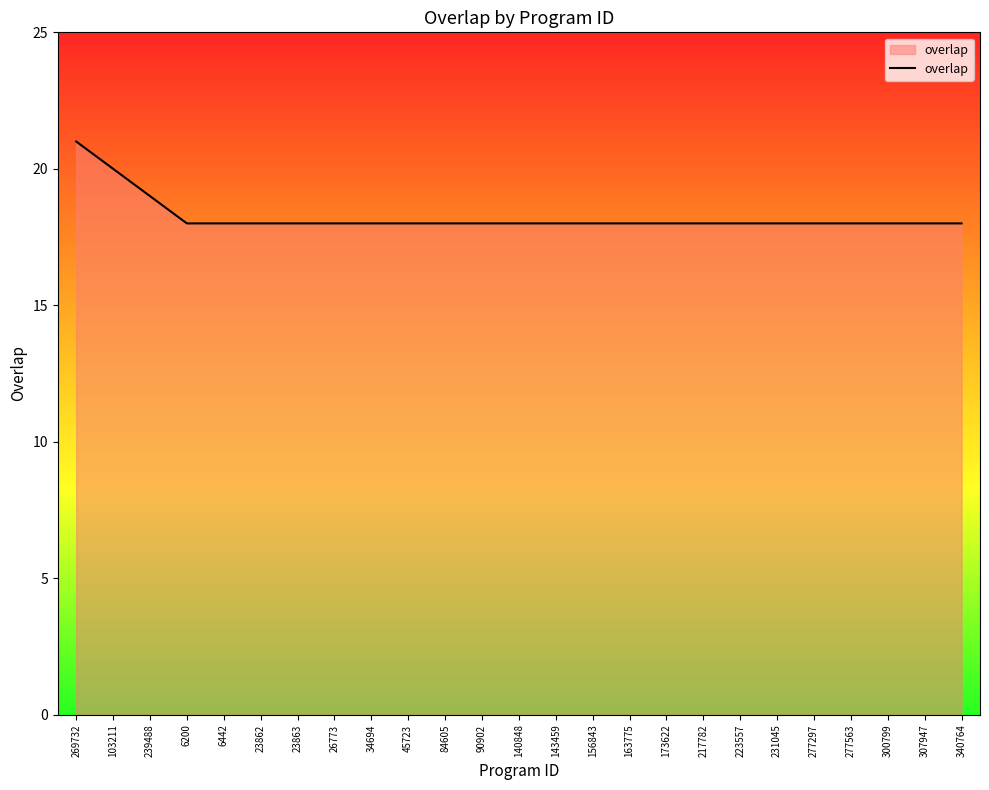

What is the maximum value shown in the chart?

21